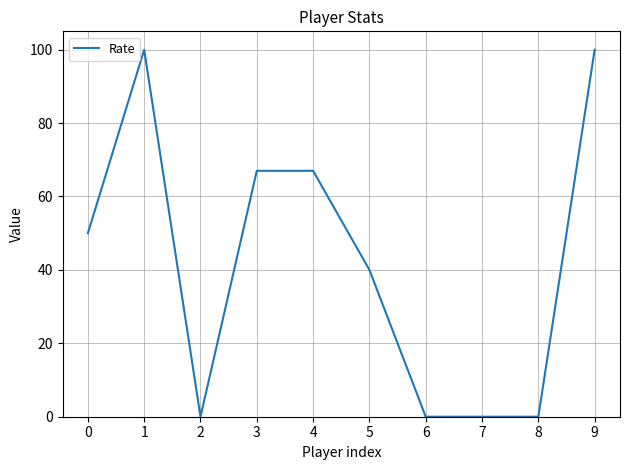

What is the maximum value shown in the chart?

100